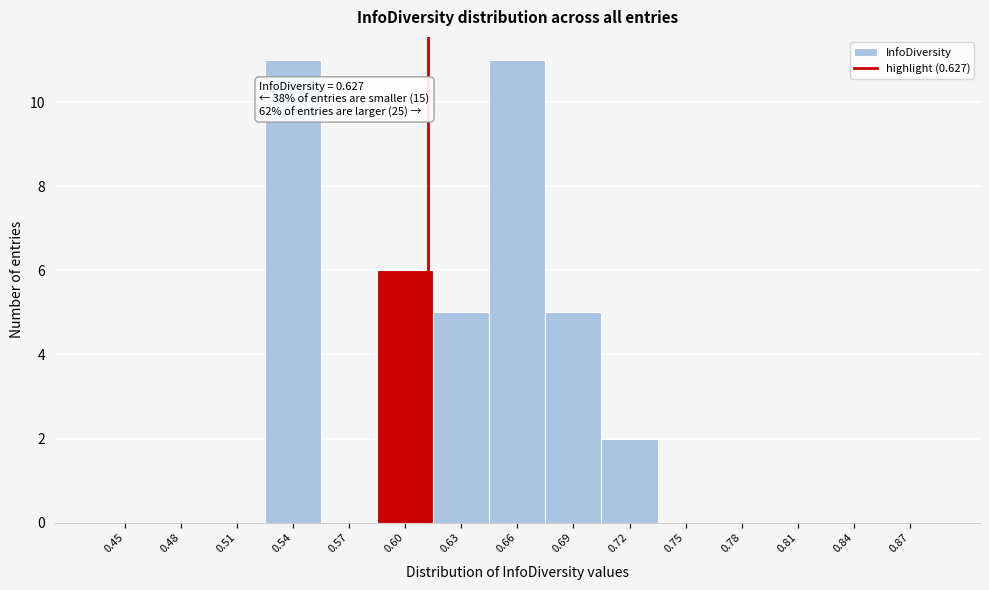

Reading left to right, list all the values displayed in this chart.

0.45=0	0.48=0	0.51=0	0.54=11	0.57=0	0.60=6	0.63=5	0.66=11	0.69=5	0.72=2	0.75=0	0.78=0	0.81=0	0.84=0	0.87=0